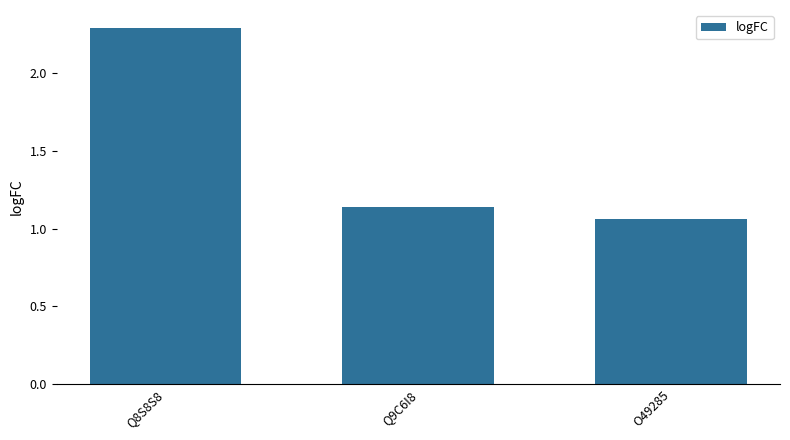

What is the difference between the values at Q8S8S8 and Q9C6I8?

1.2